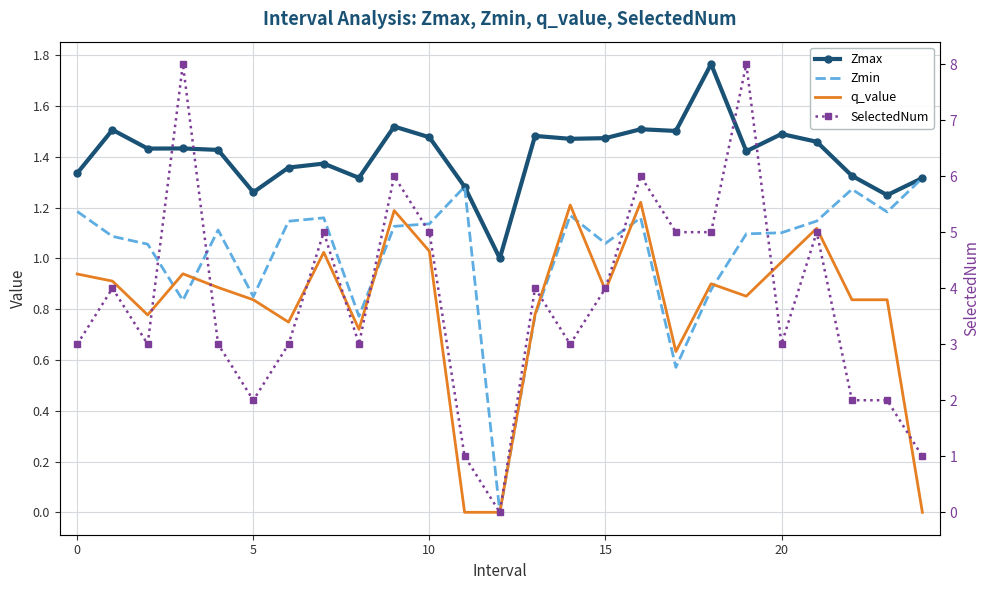

What is the value of the Zmin point at the 5th from the left?

1.1